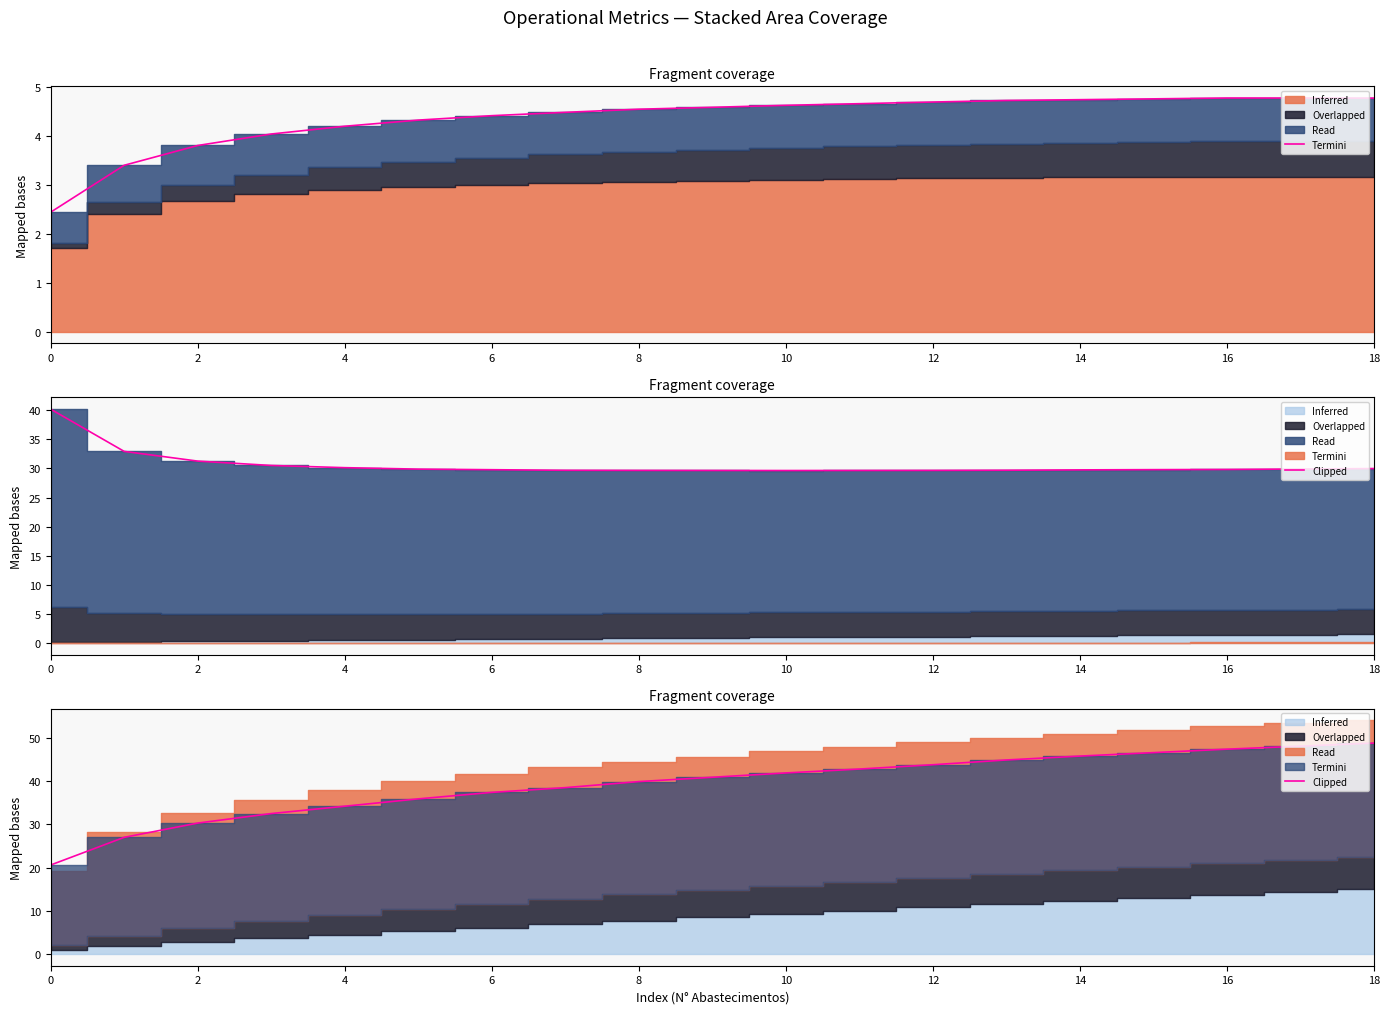

Reading right to left, what are all the values shown in this chart?

48.8	48.1	47.4	46.6	45.8	44.9	43.8	42.8	41.9	40.9	39.9	38.5	37.4	35.9	34.2	32.5	30.3	27.0	20.6